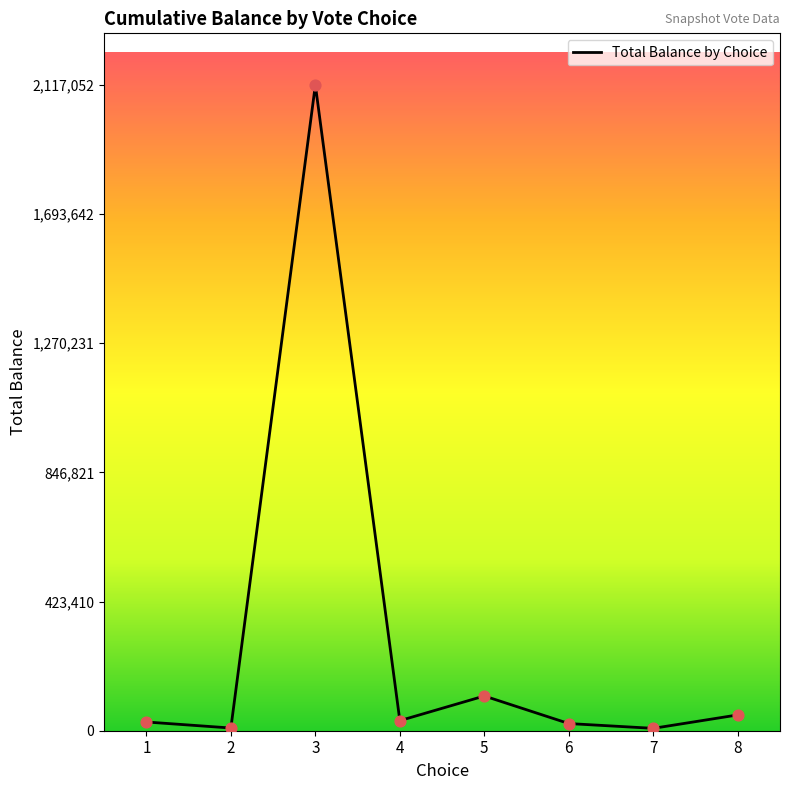

What is the maximum value shown in the chart?

2117053.0